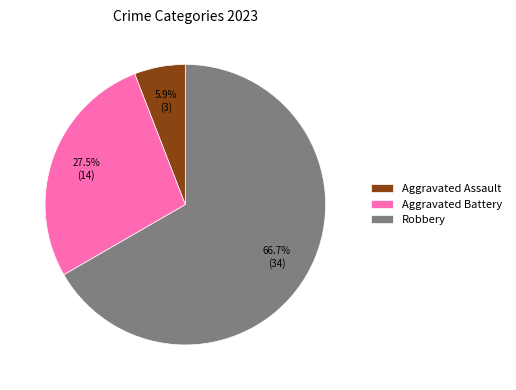

How many segments does this pie chart have?

3